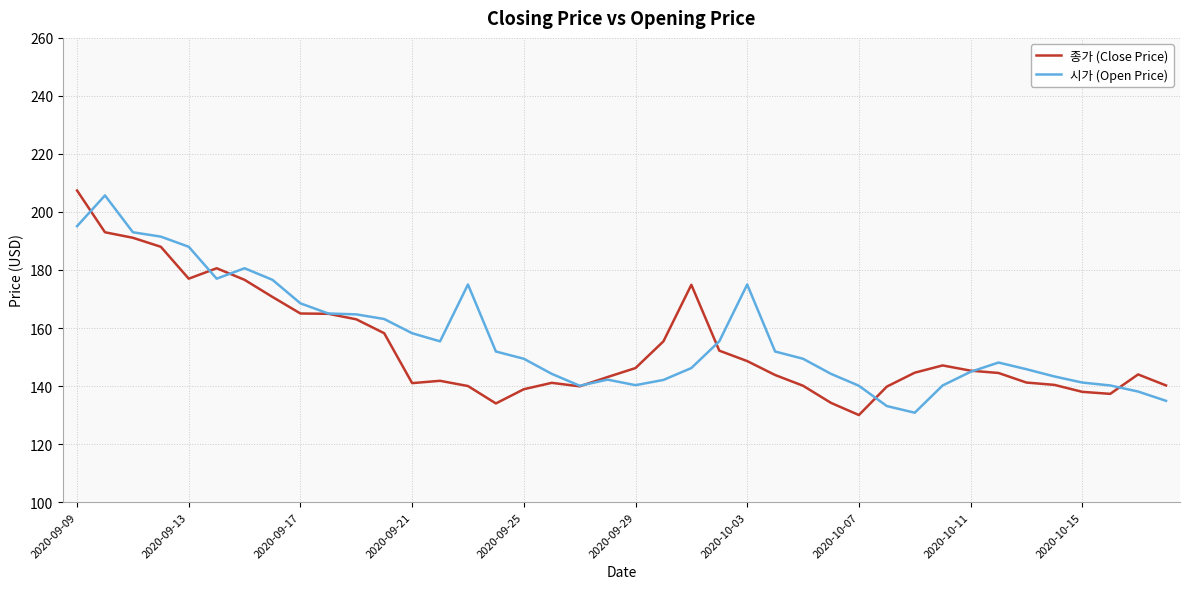

Which series ends up on top after the final intersection of 시가 (Open Price) and 종가 (Close Price)?

종가 (Close Price)